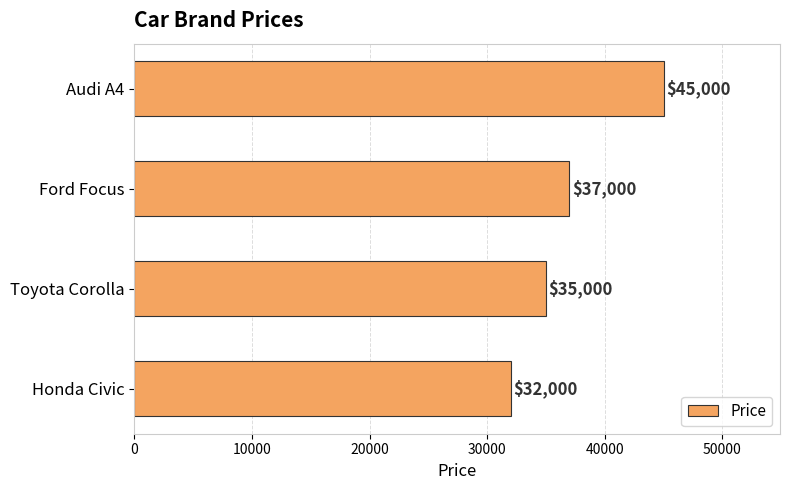

What is the minimum value shown in the chart?

32000